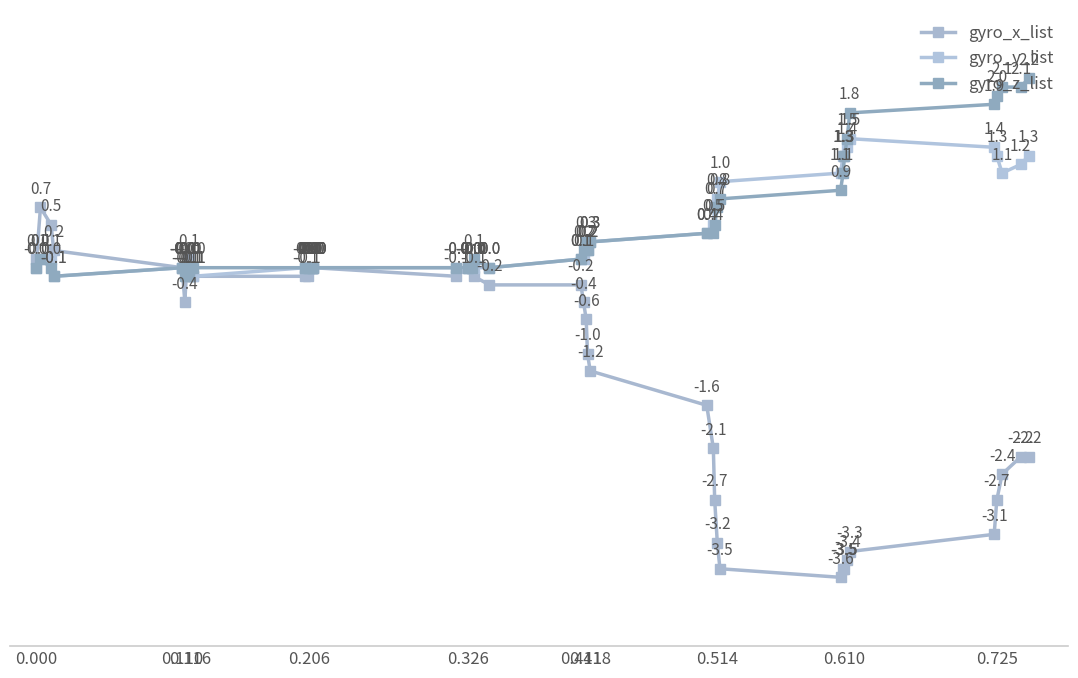

How many data points in gyro_y_list are less than 0?

3